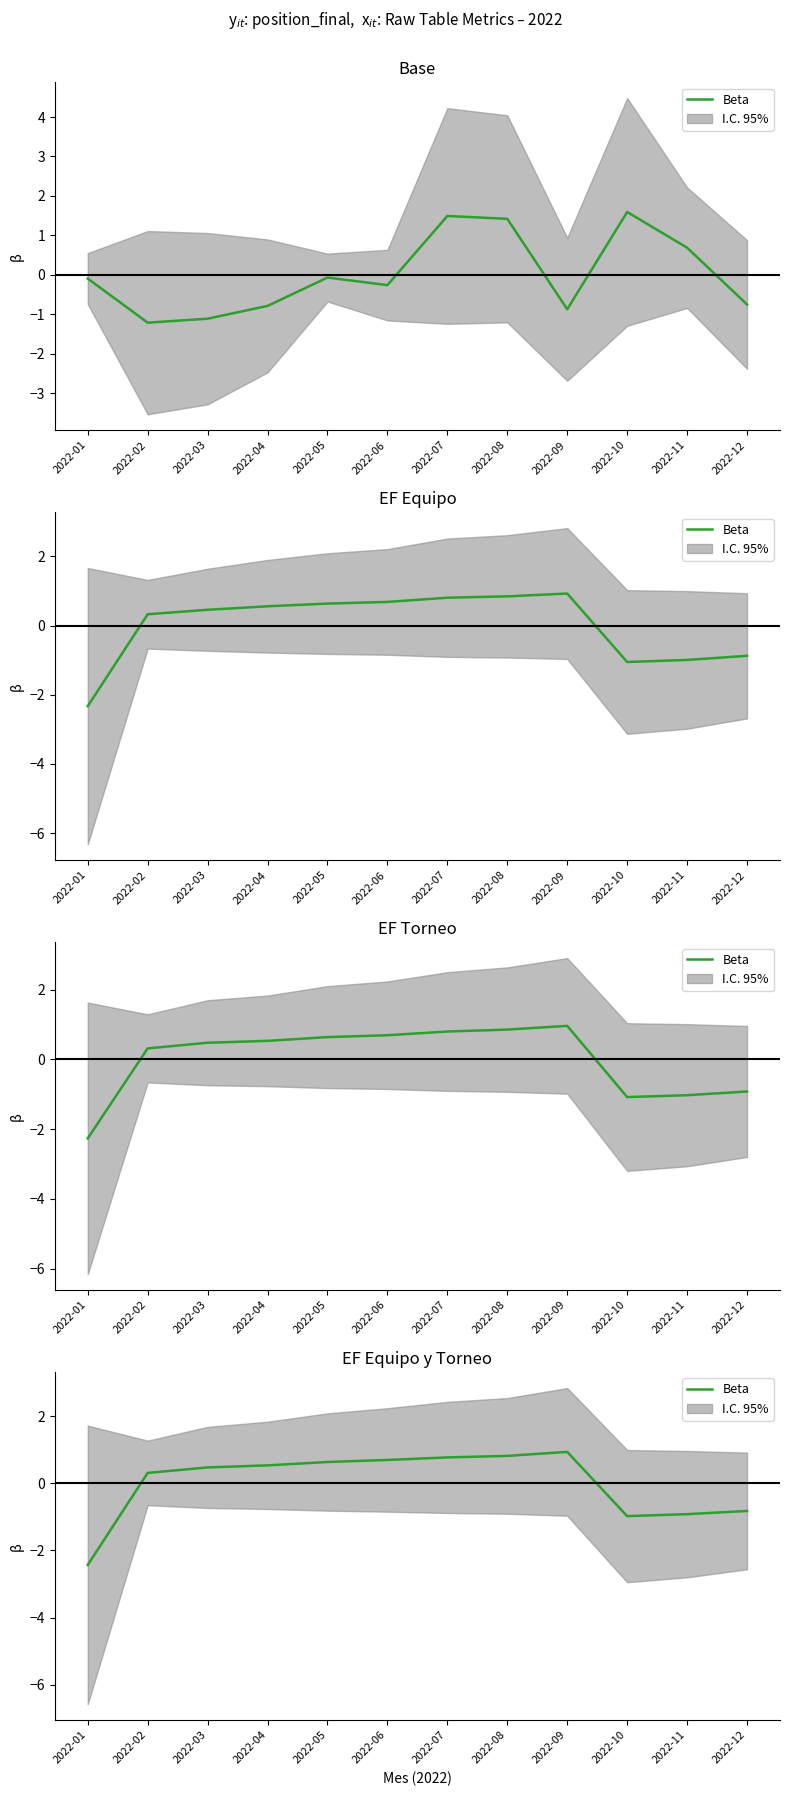

What is the sum of the values at 2022-02 and 2022-05?

0.9